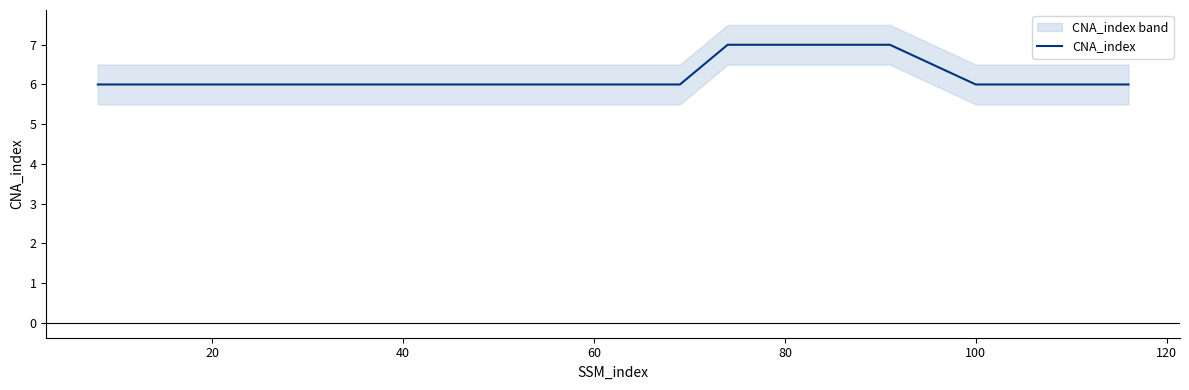

What is the lowest value of the CNA_index series?

6